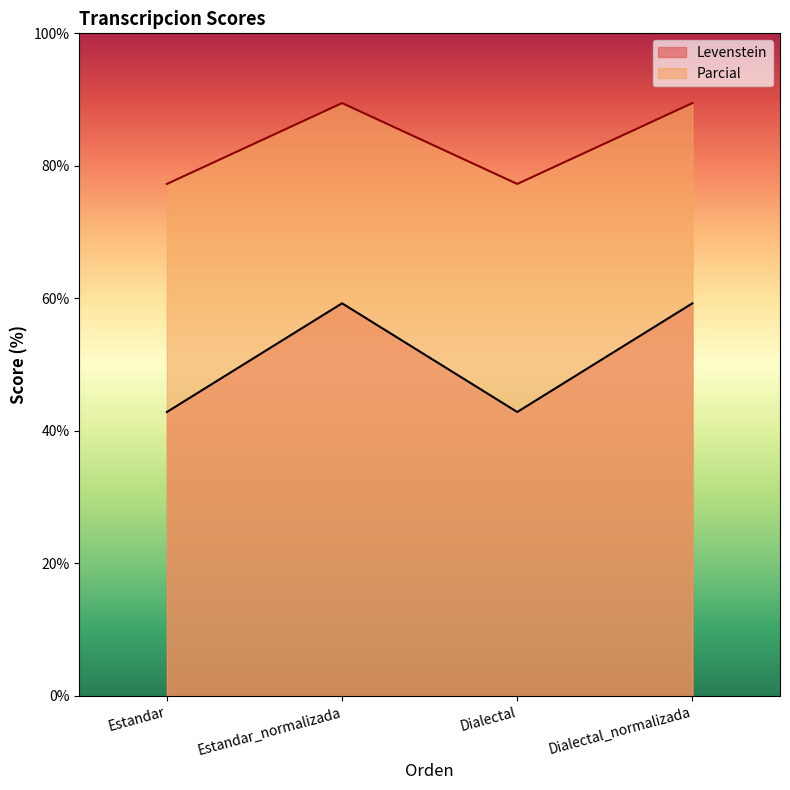

Reading left to right, extract all data points from this chart.

Levenstein: 42.9	59.3	42.9	59.3
Parcial: 77.3	89.5	77.3	89.5